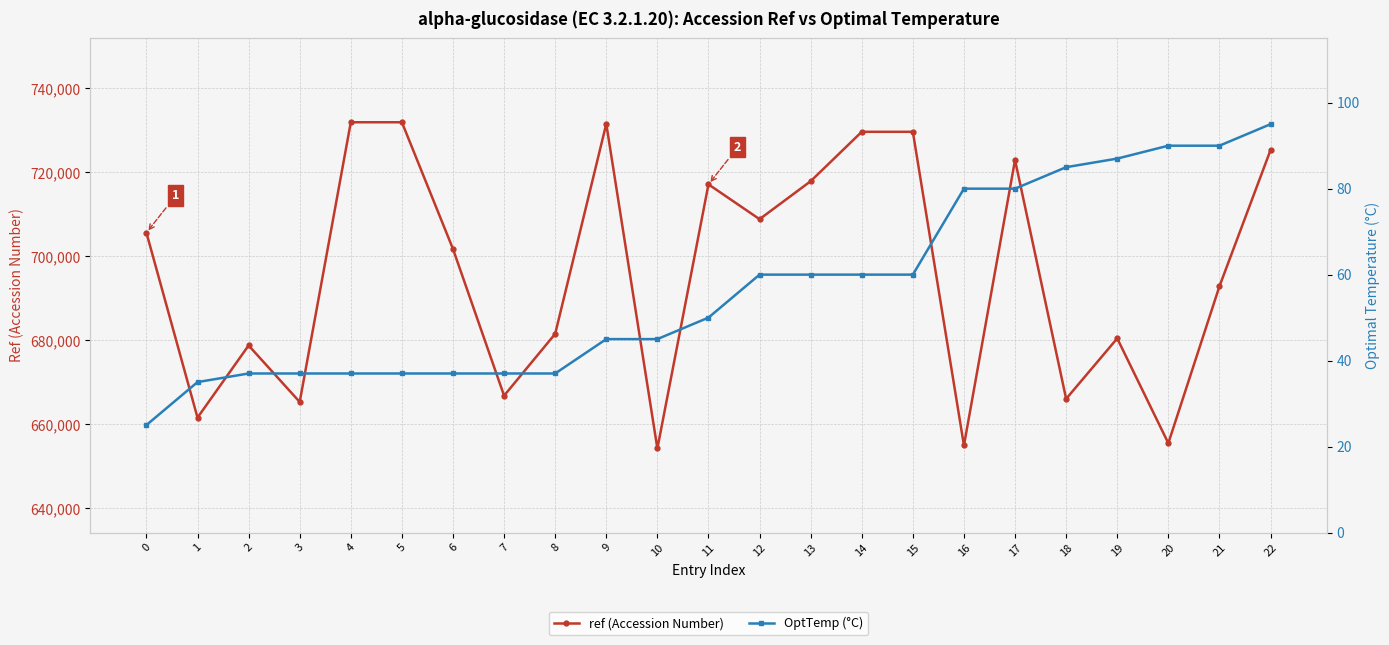

How many lines are shown in the chart?

2